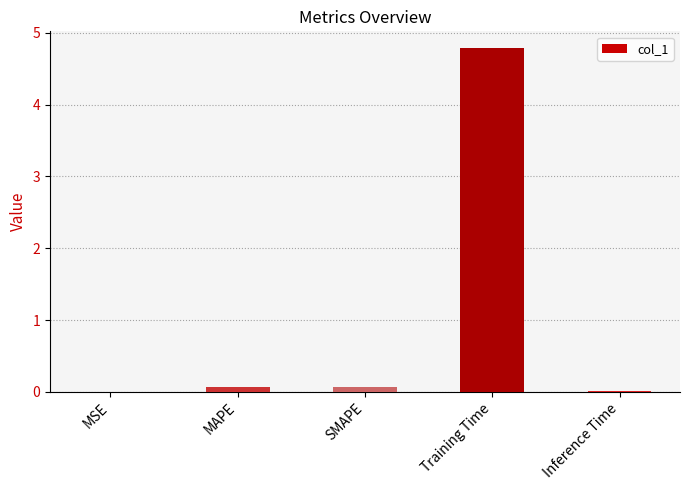

Which label corresponds to the largest value in the chart?

Training Time